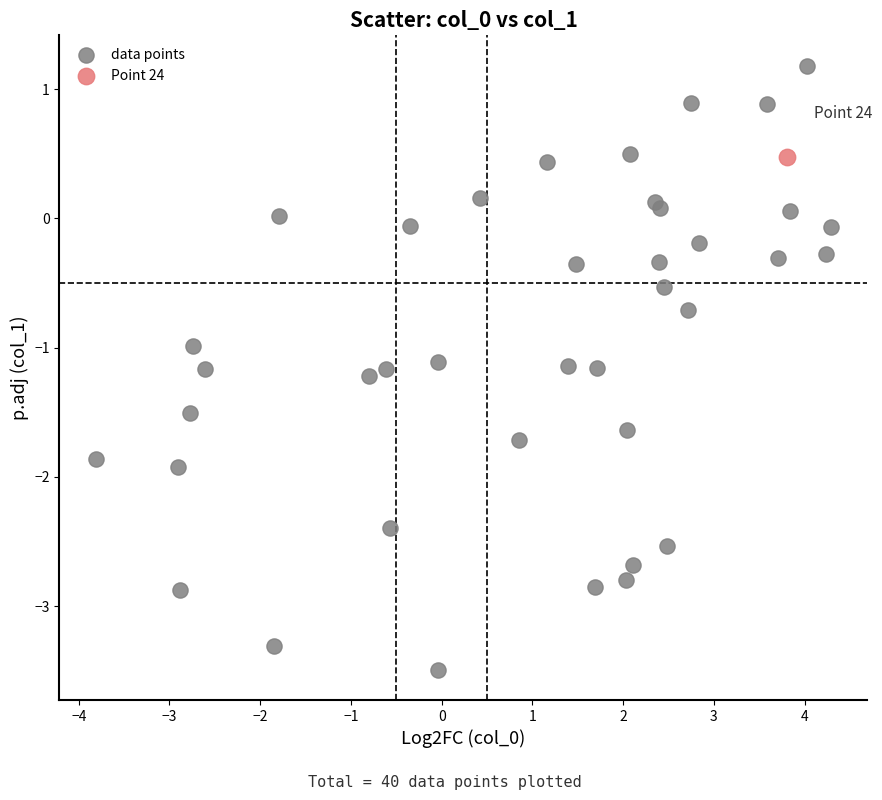

What are all the series names shown in the legend?

data points, Point 24